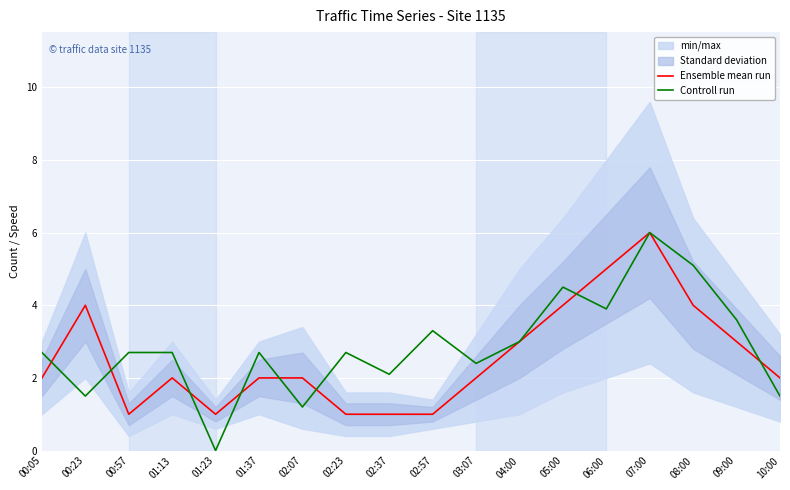

At which label does Controll run first exceed 2?

00:05